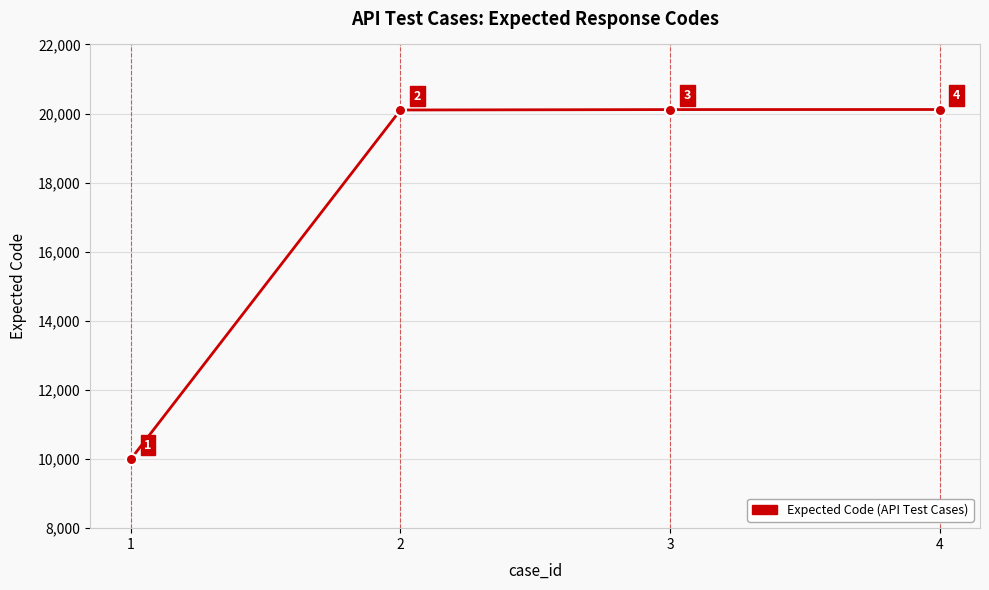

What is the ratio of the value at 1 to the value at 2?

0.5